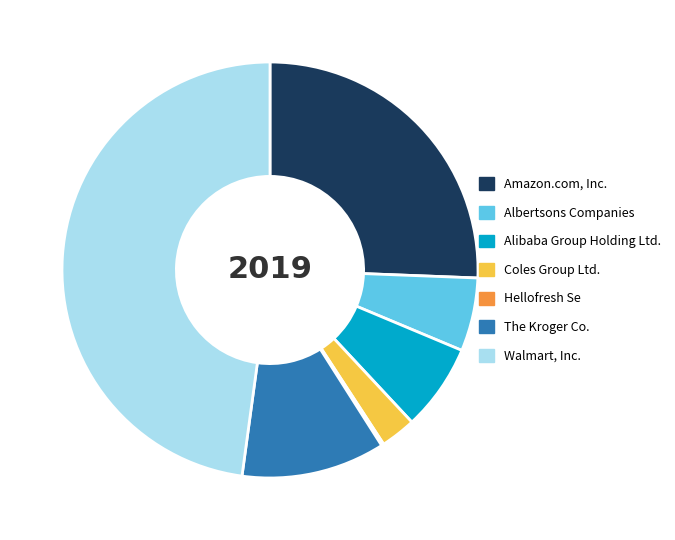

Approximately how many times larger is the value at Albertsons Companies compared to Alibaba Group Holding Ltd.?

0.8